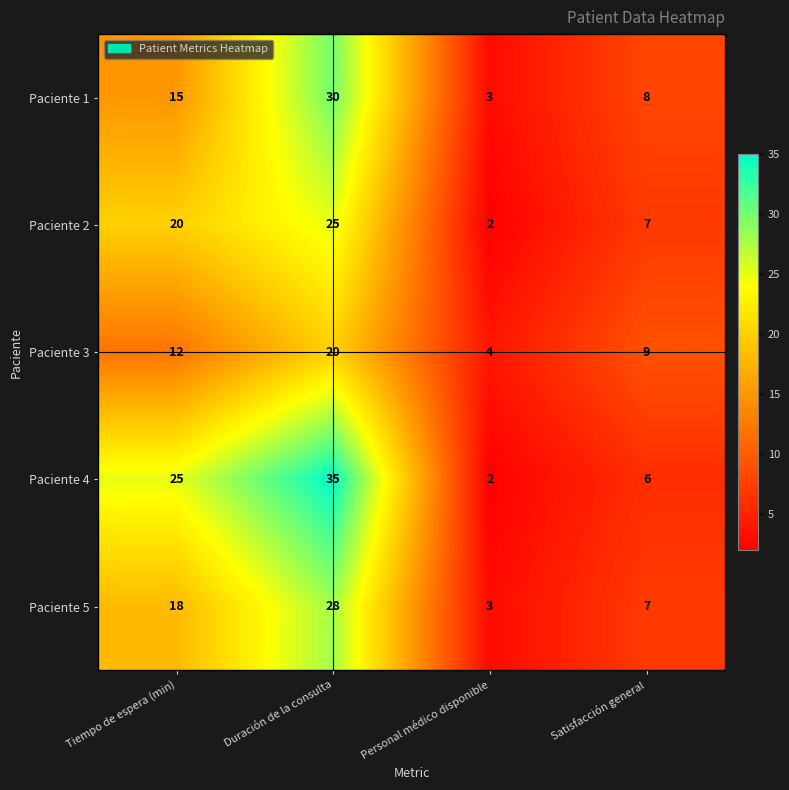

What is the difference between the highest and lowest values at Tiempo de espera (min)?

13